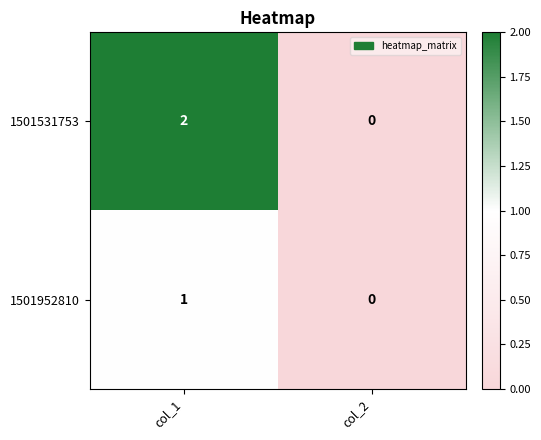

The 1501531753 series shows 0 at col_2. True or false?

True